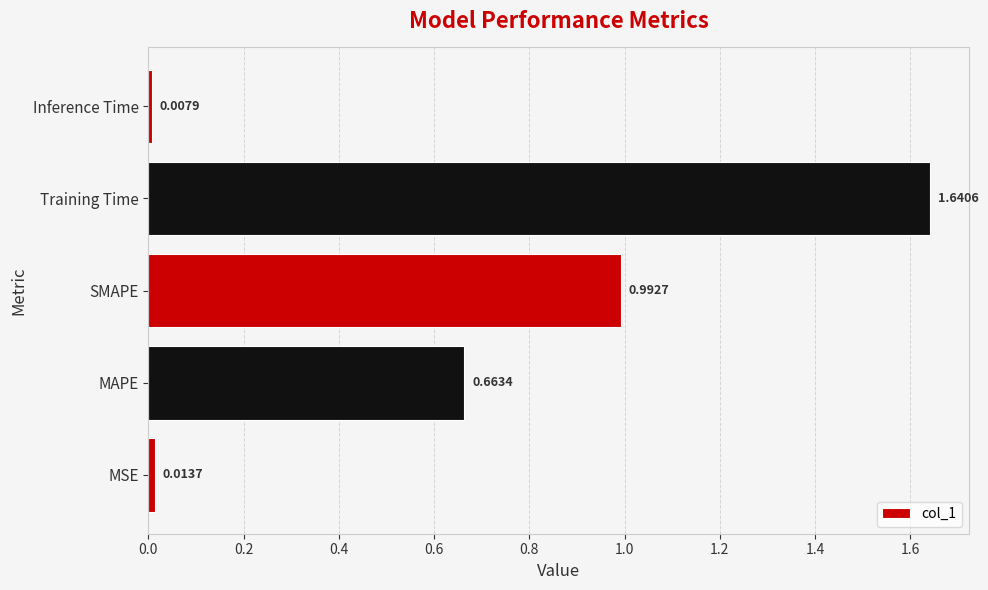

Which category has the lowest value across all series?

Inference Time